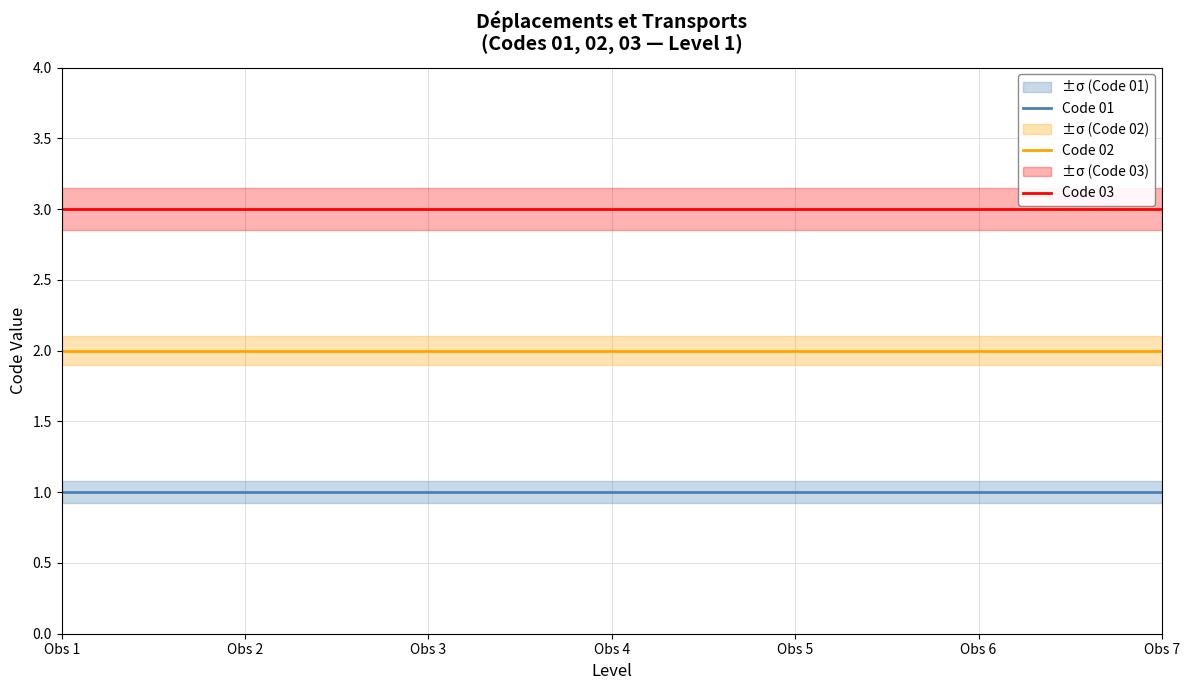

What is the value of the Code 03 point at the 4th from the left?

3